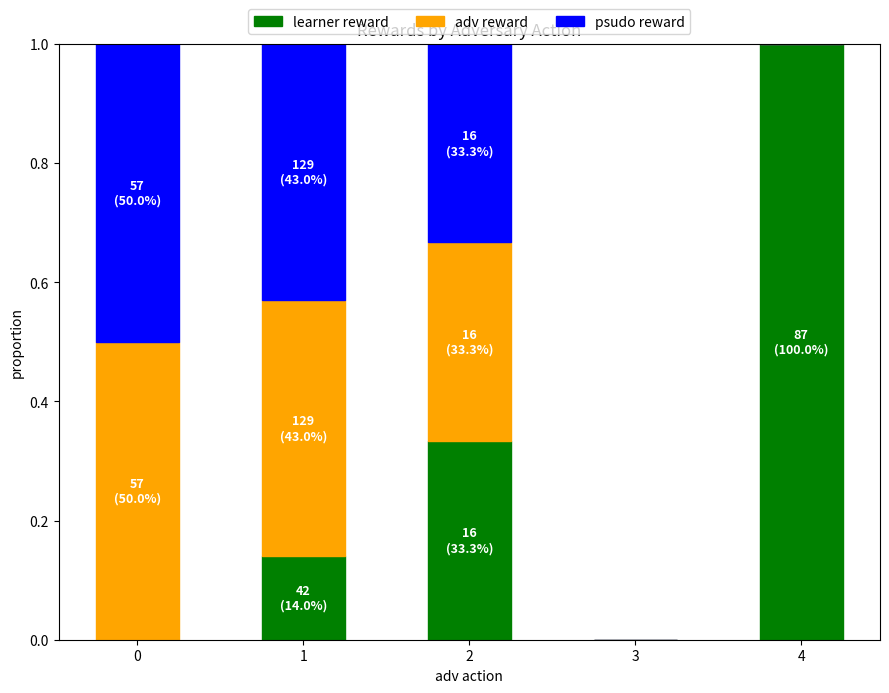

What is the maximum value for learner reward?

1.0